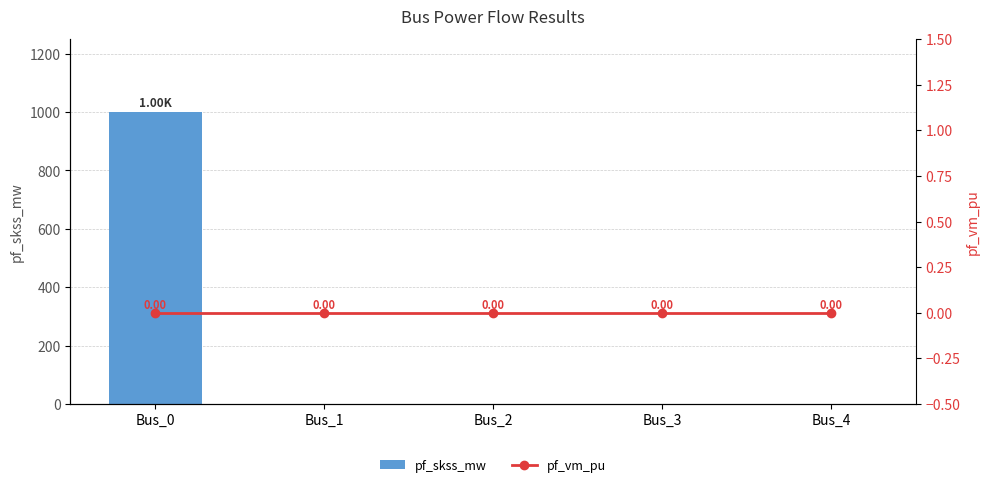

List the labels in order of pf_vm_pu value, largest first.

Bus_0, Bus_1, Bus_2, Bus_3, Bus_4